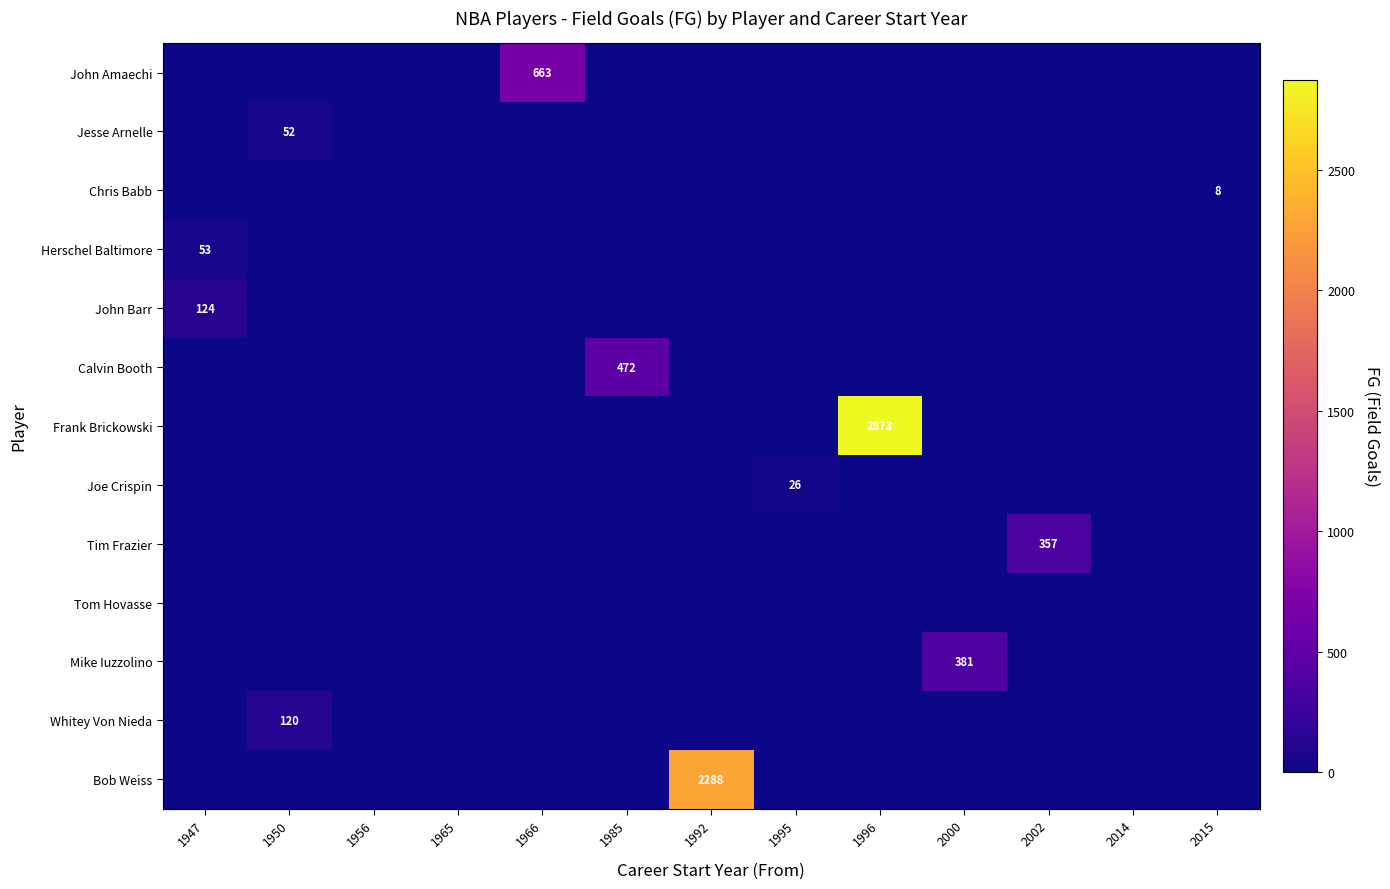

What is the greatest value displayed?

2873